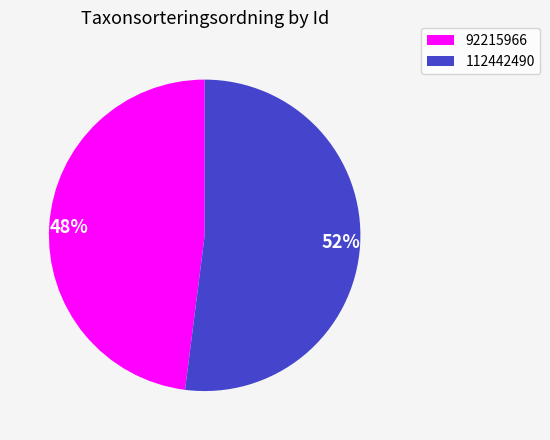

Do 92215966 and 112442490 together represent more than half of the pie?

Yes